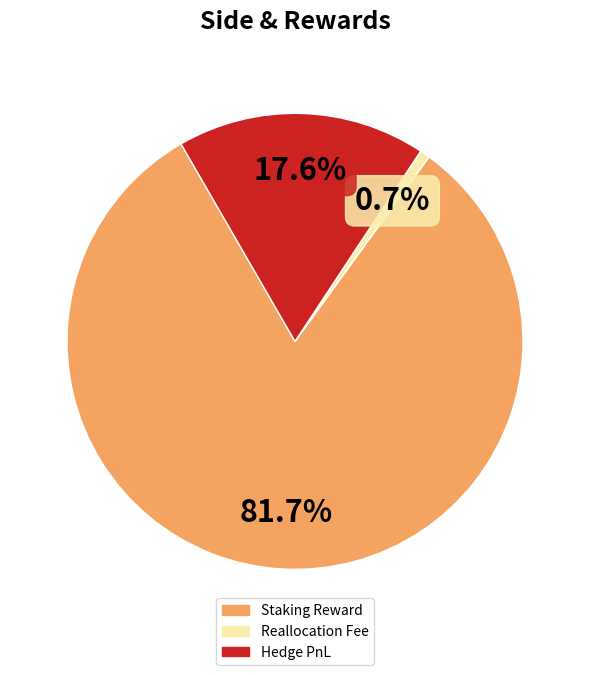

Does any single category account for the majority?

Yes